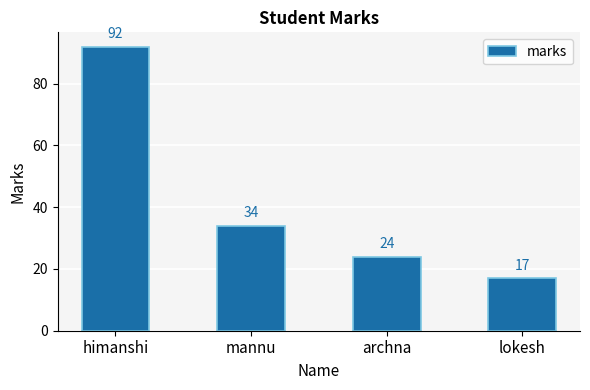

What is the value of the 1st bar from the left?

92